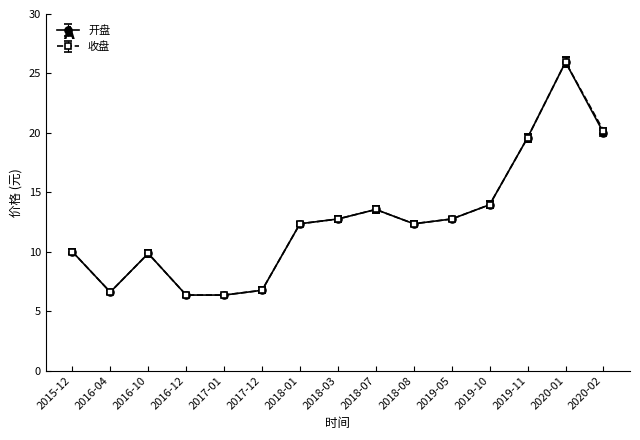

At how many categories does at least one series exceed 25?

1